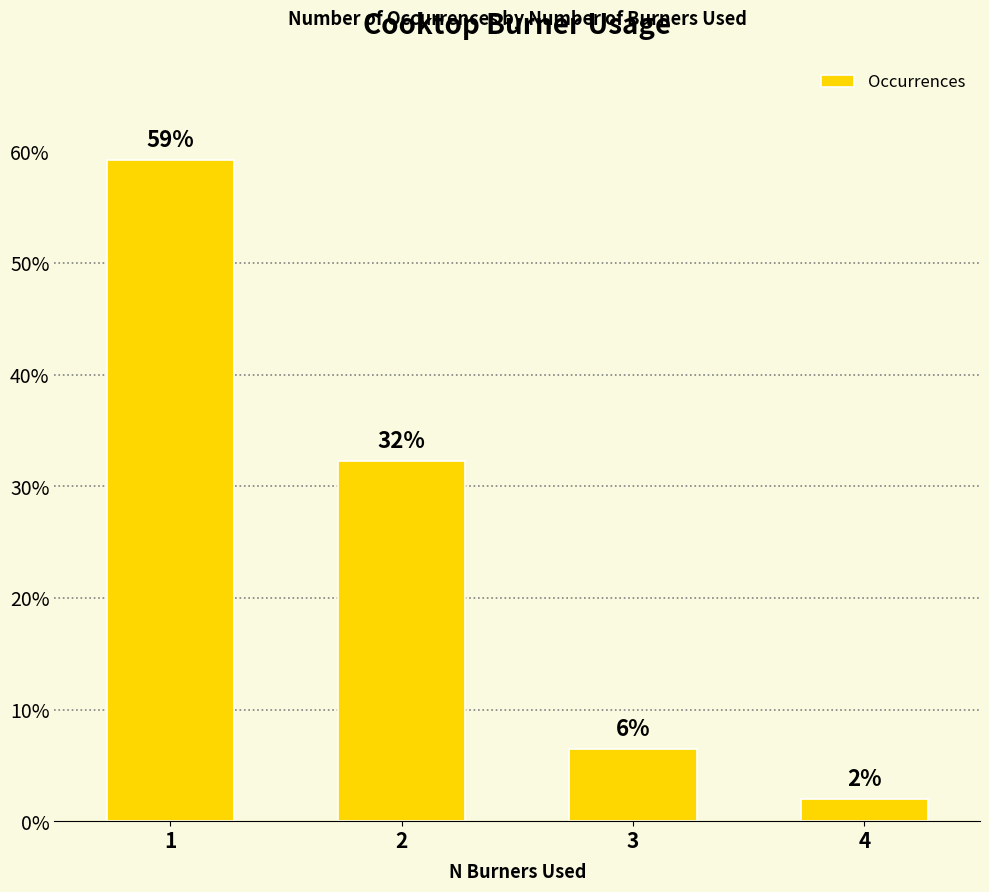

Does the chart contain any negative values?

No